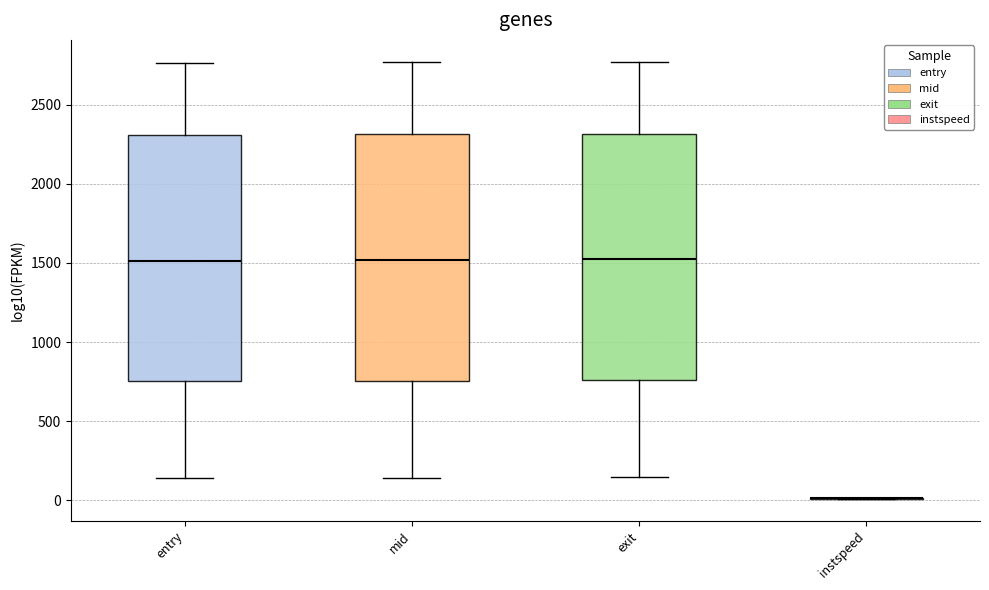

Reading left to right, transcribe this box plot: for each box, give where its median line is, the range the box spans, and where its two whiskers end, as read against the y-axis. The values are not printed on the chart, so give them approximately, as read against the axis.

entry: median 1500, box 750 to 2300, whiskers 150 to 2750
mid: median 1500, box 750 to 2300, whiskers 150 to 2750
exit: median 1500, box 750 to 2300, whiskers 150 to 2750
instspeed: box collapsed to a line at 0, whiskers 0 to 0